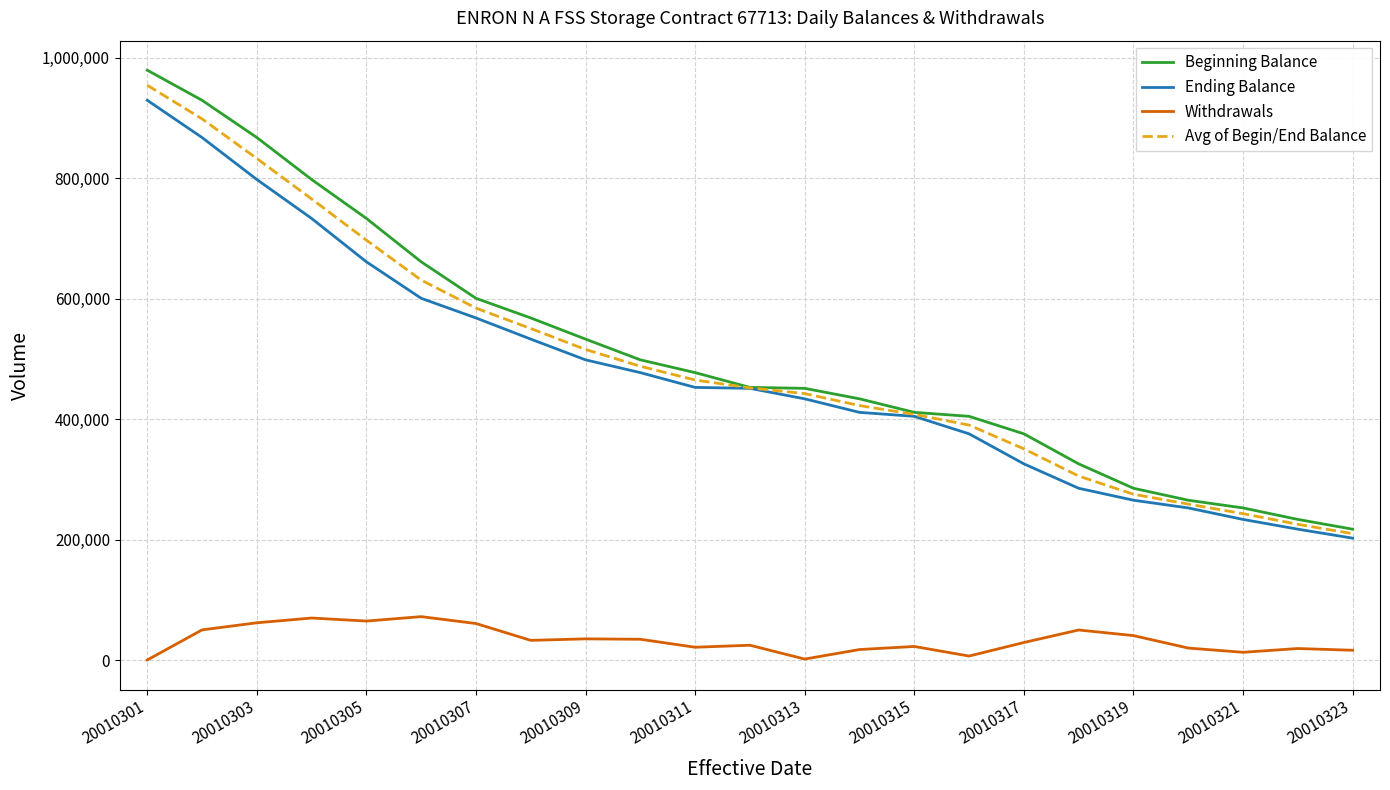

Which series has the widest spread of values?

Beginning Balance